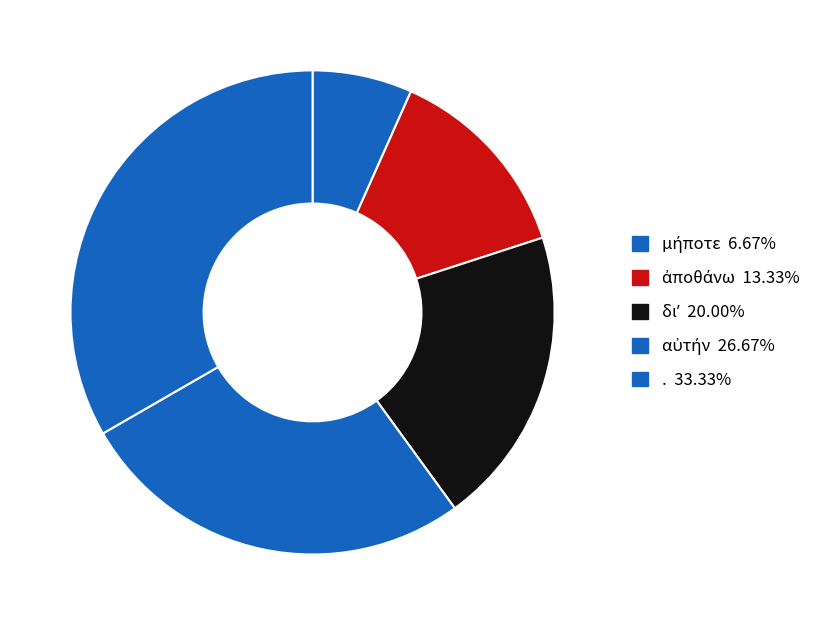

What is the change in value from μήποτε to αὐτήν?

+3